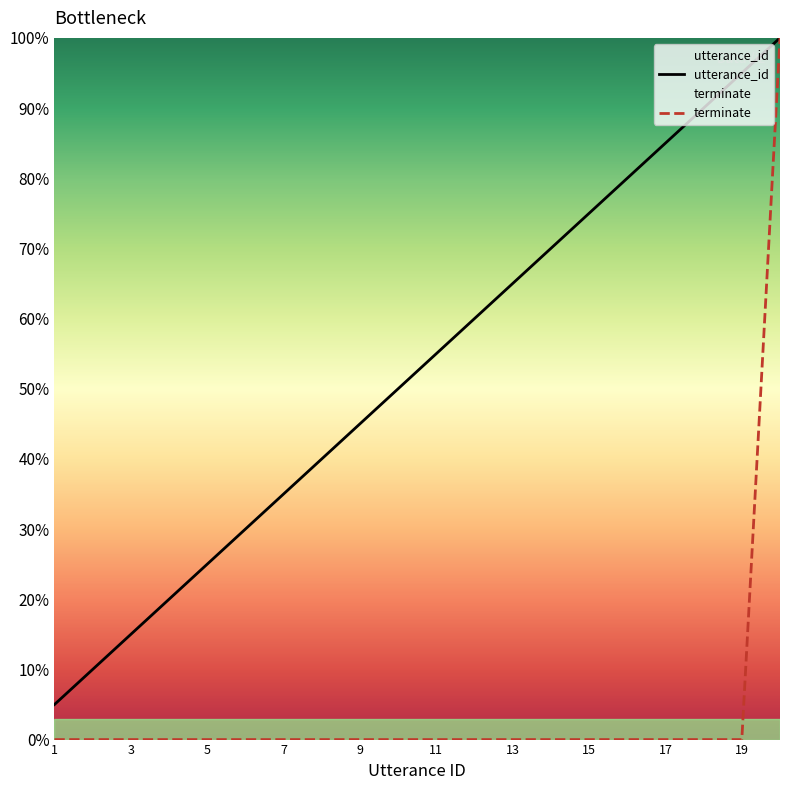

What is the greatest value displayed?

100.0